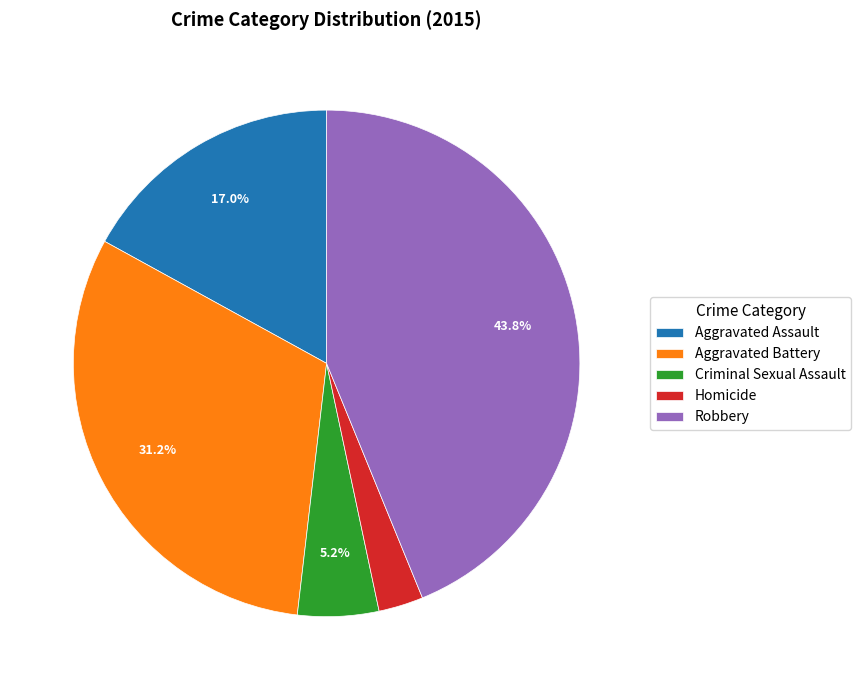

Which slice is the smallest?

Homicide